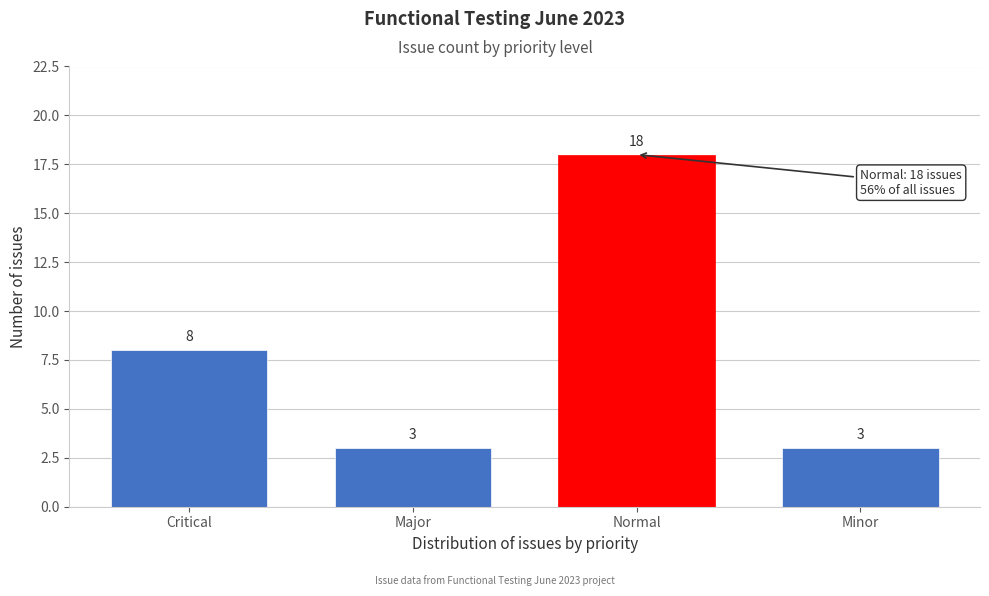

Reading left to right, extract all data points from this chart.

8	3	18	3